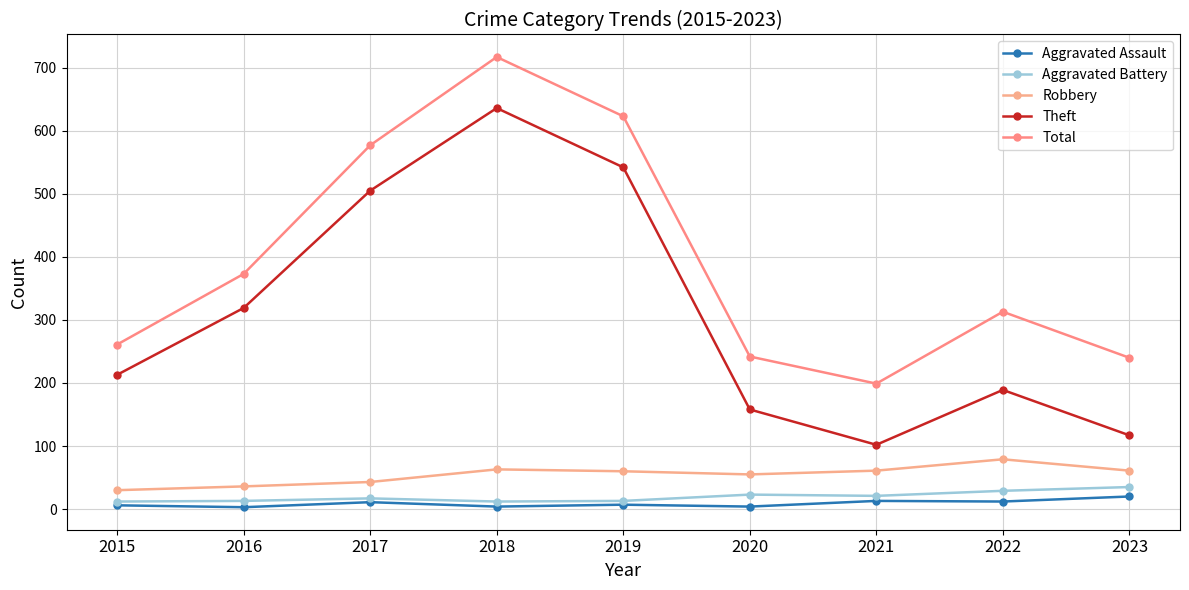

Where is the first local minimum for Aggravated Battery?

2018